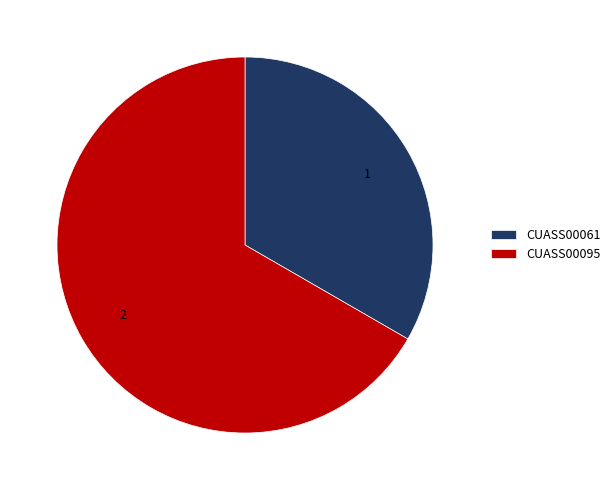

Between CUASS00061 and CUASS00095, which is larger?

CUASS00095